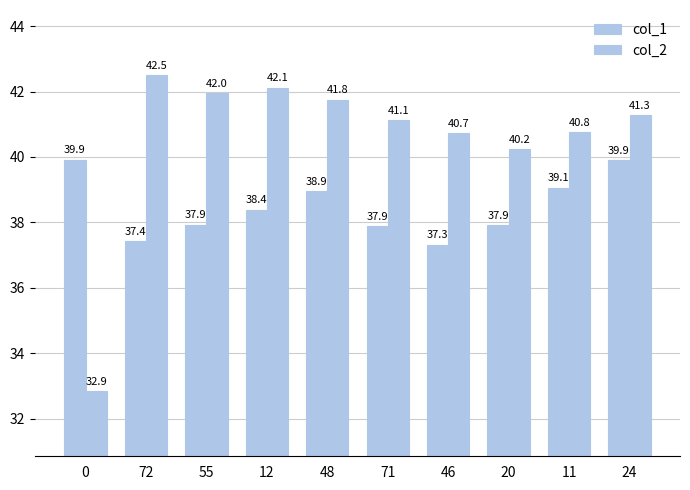

What is the total value across all series at 11?

79.8